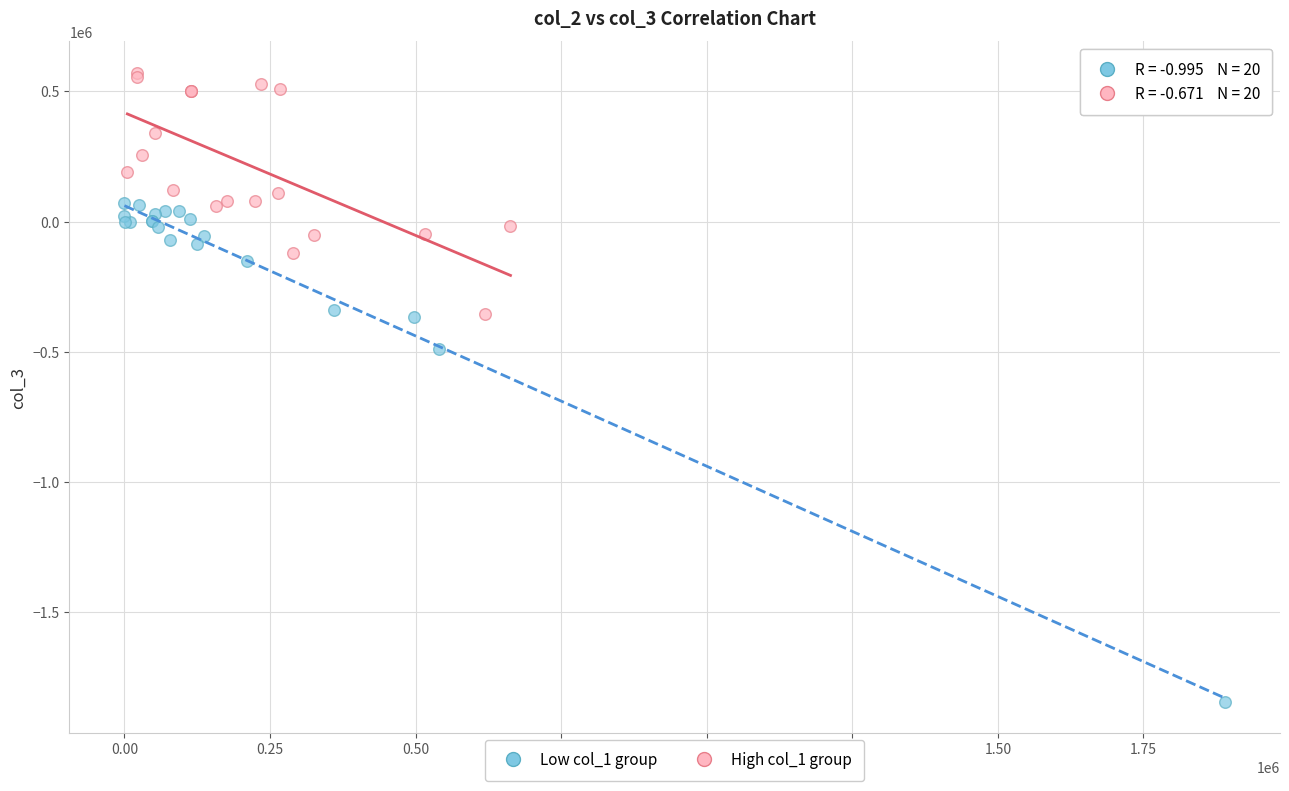

Which series reaches the minimum Y coordinate?

Low col_1 group